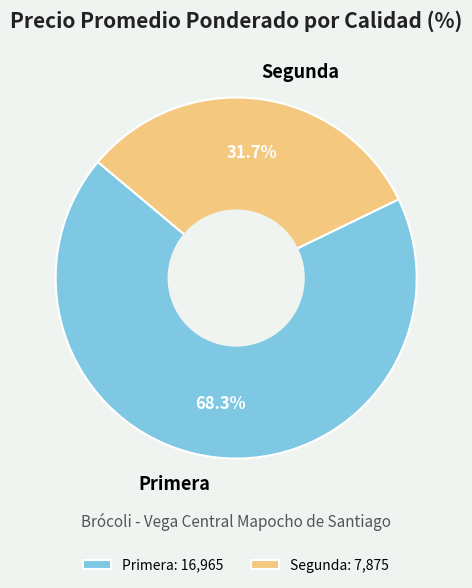

Approximately how many times larger is the value at Primera compared to Segunda?

2.2